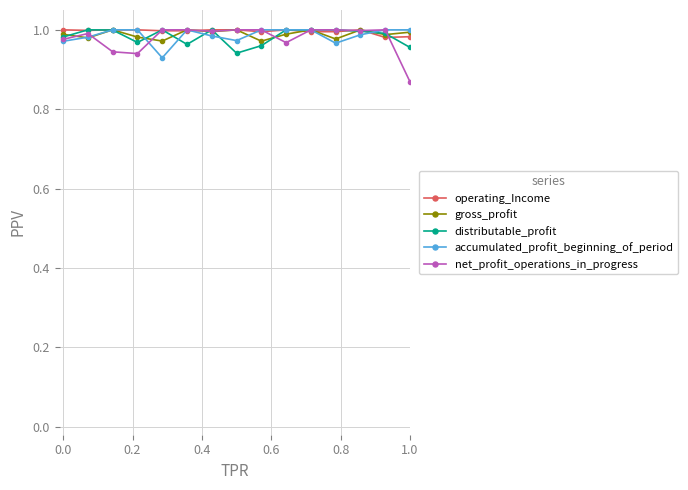

Which series has the widest spread of values?

net_profit_operations_in_progress